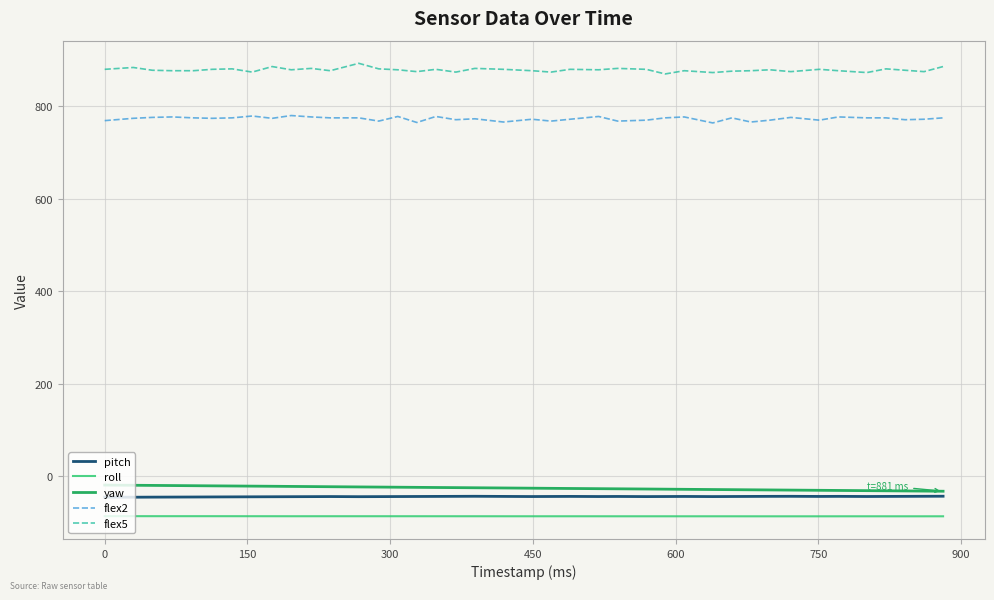

How many lines are shown in the chart?

5